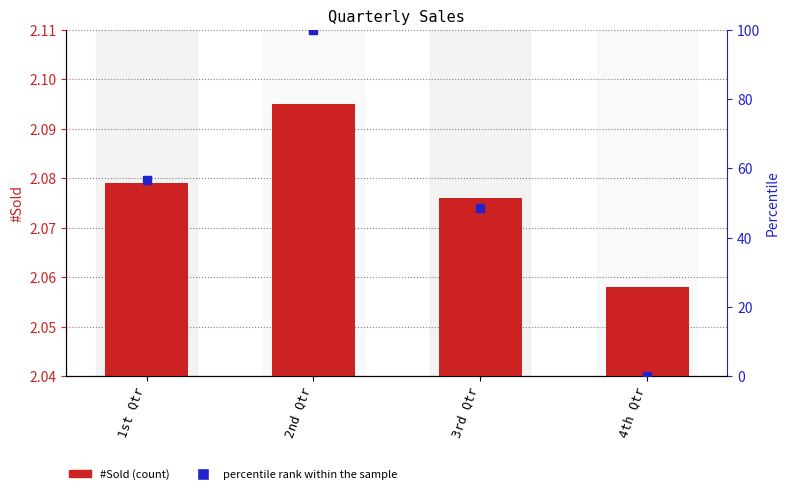

Which series reaches the maximum Y coordinate?

percentile rank within the sample